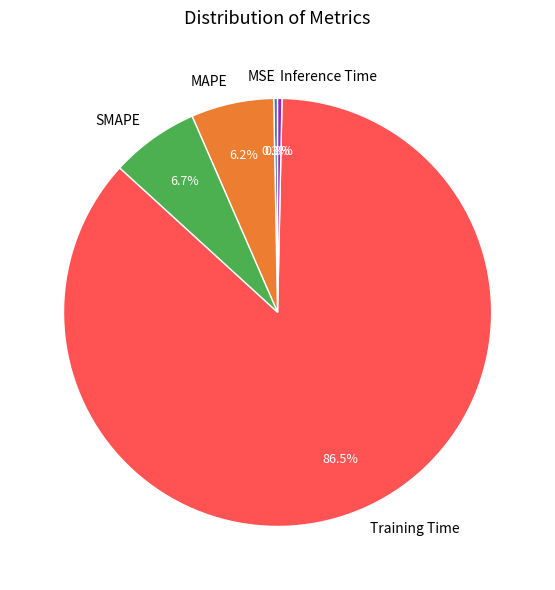

Count the number of slices in the pie.

5